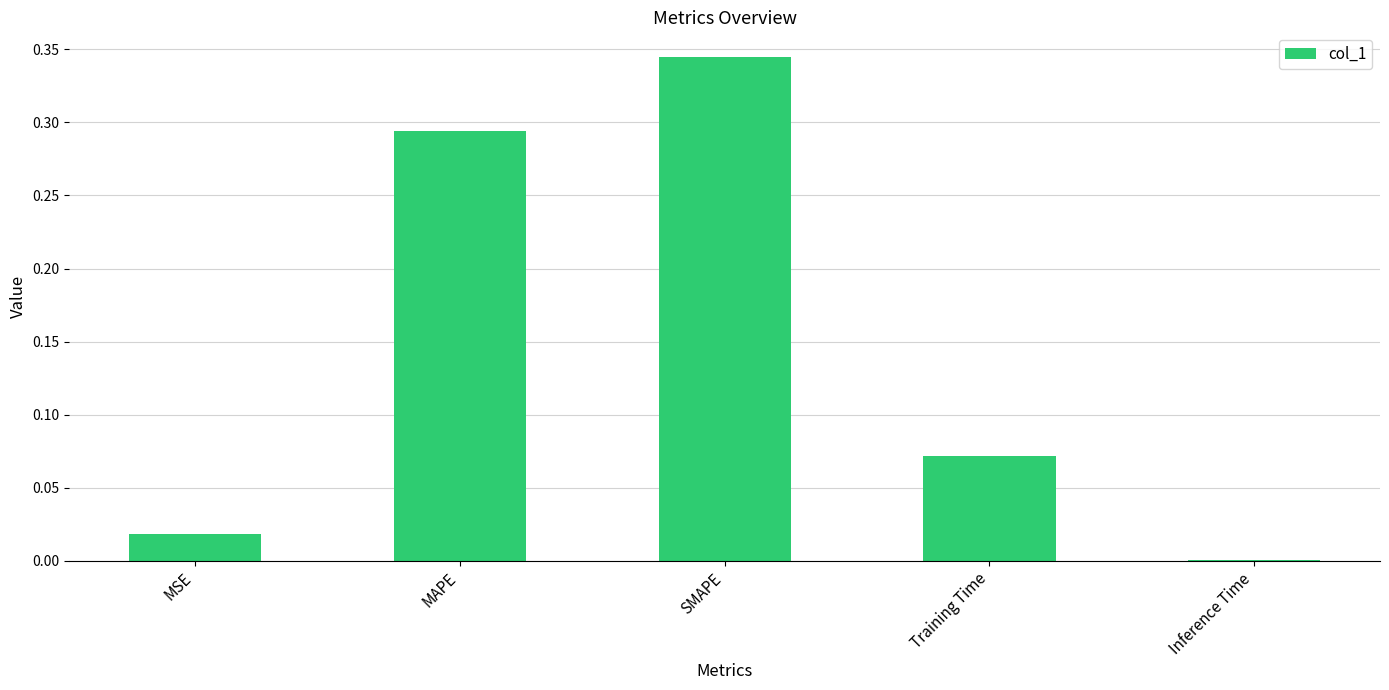

Count the number of data series in this chart.

1